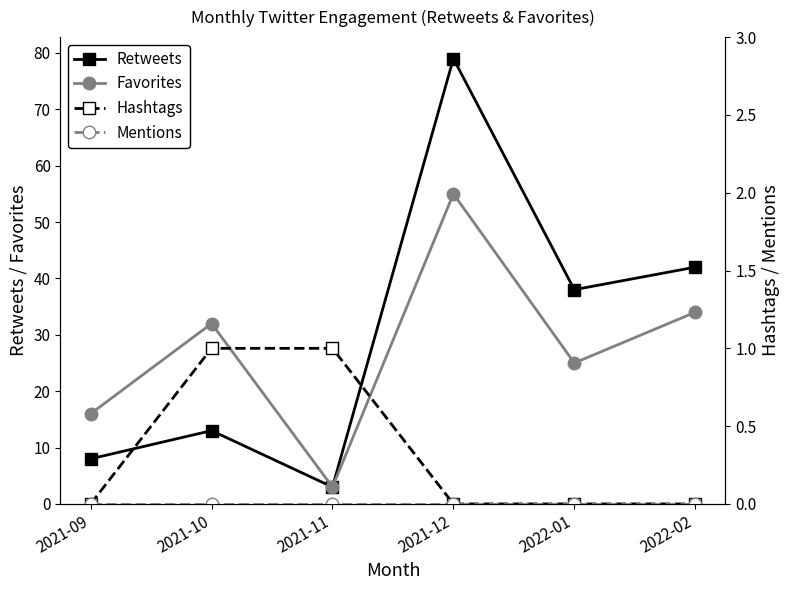

Which series has the largest total across all categories?

Retweets